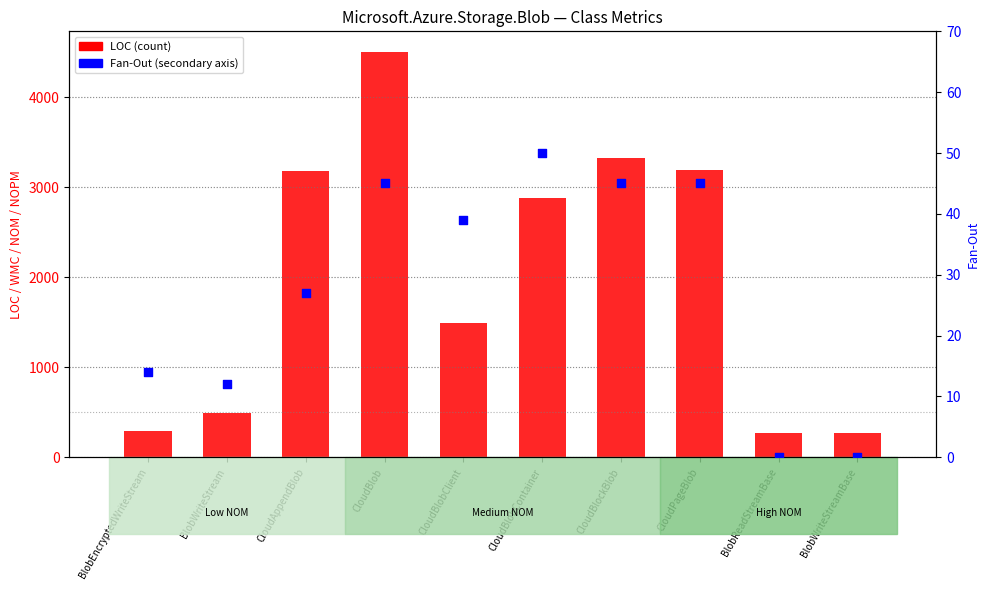

At how many categories does at least one series exceed 3503?

1